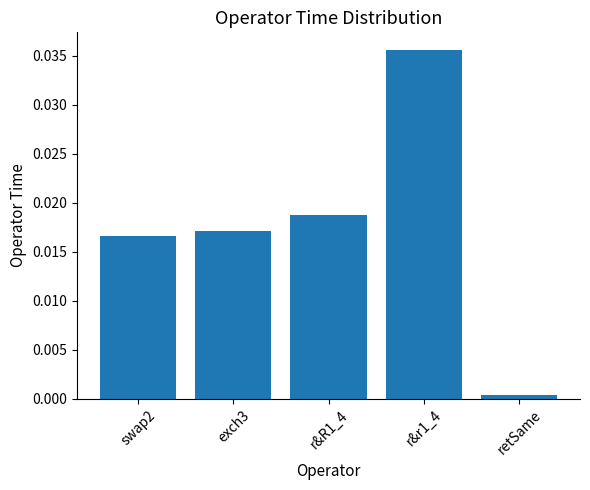

How many bars are there in total?

5